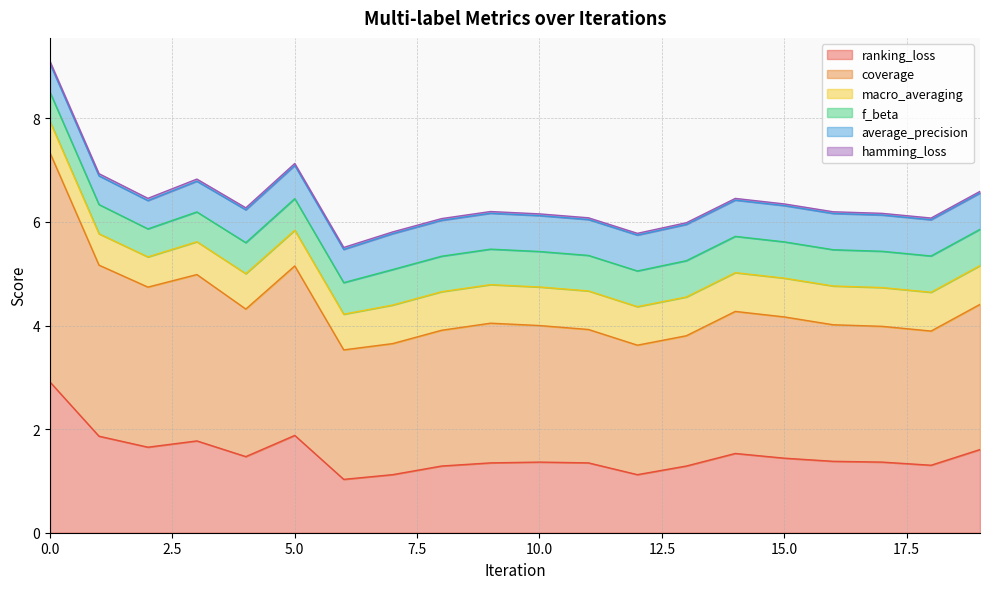

True or false: ranking_loss and f_beta cross at least once.

False